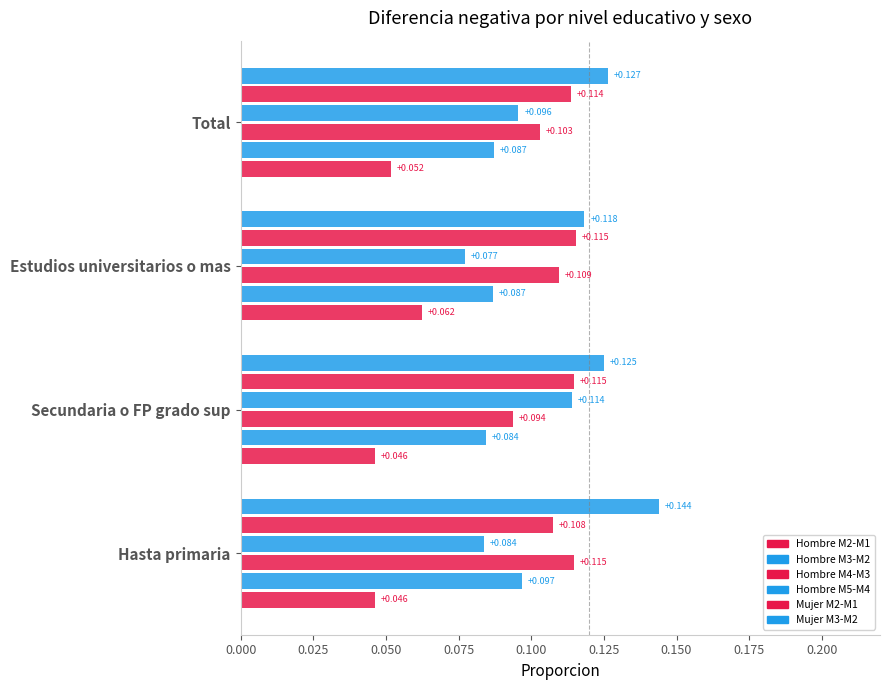

How many categories are shown in the chart?

4